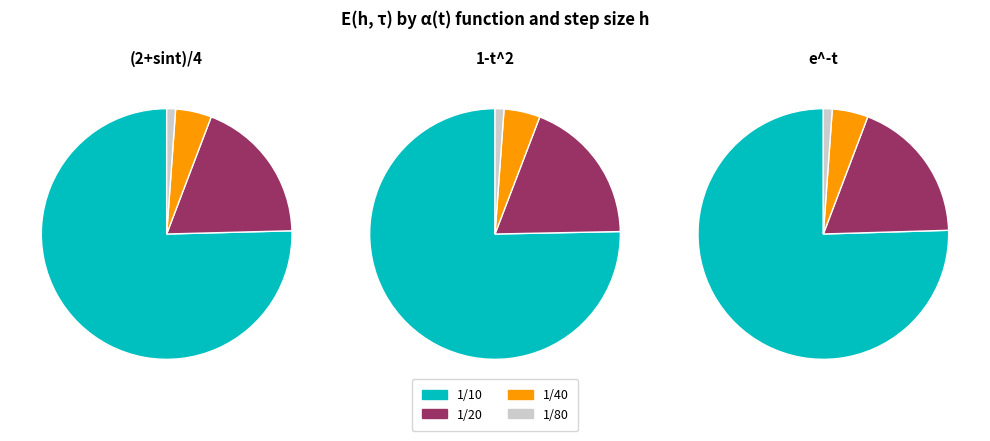

Count the number of slices in the pie.

4